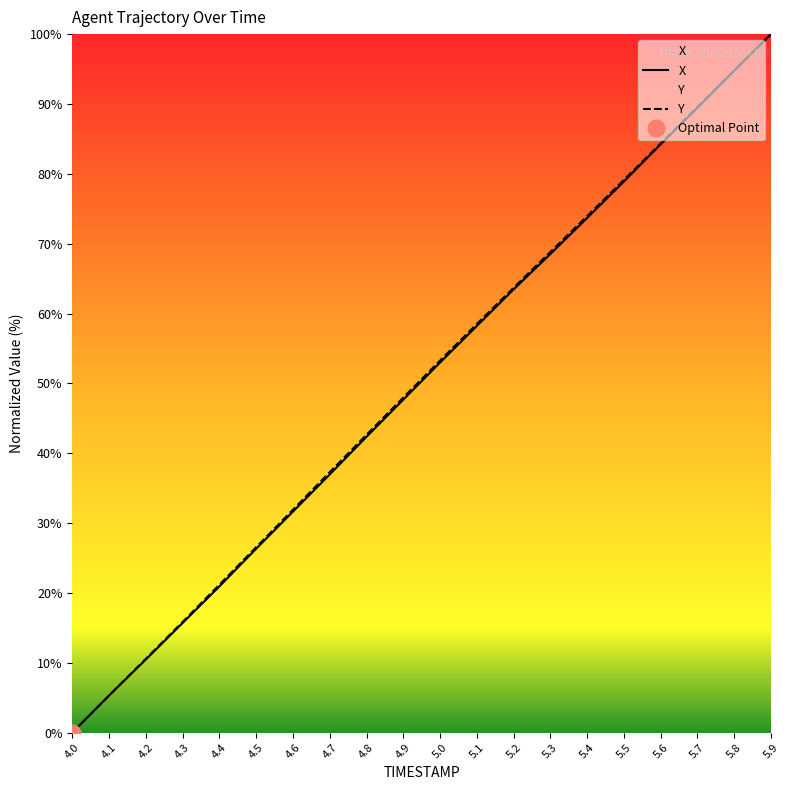

True or false: X has more than 1 interior local peaks.

False